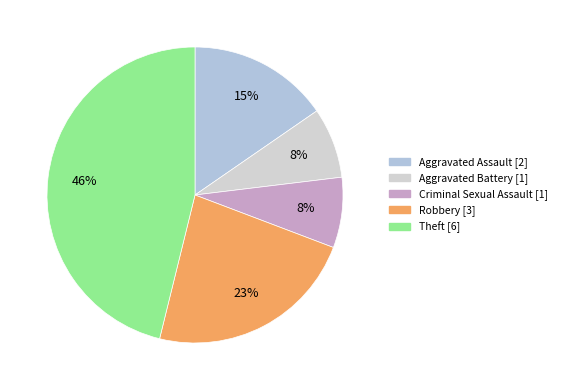

How many slices are in this pie chart?

5